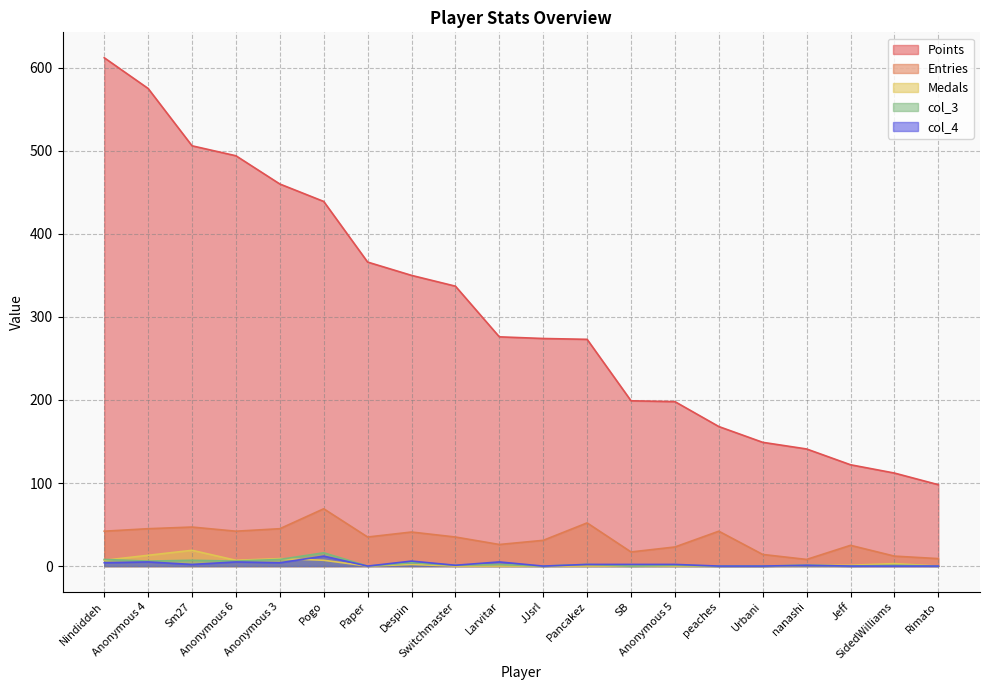

The value of Points at Switchmaster is 198. True or false?

False